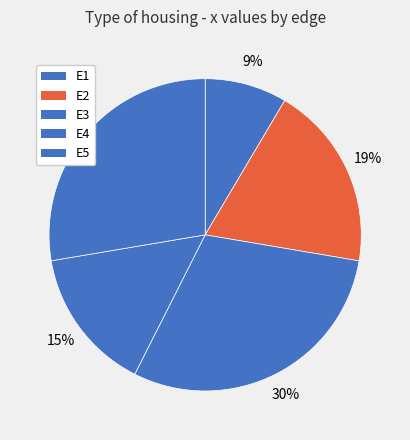

Which has a higher value, E5 or E2?

E5